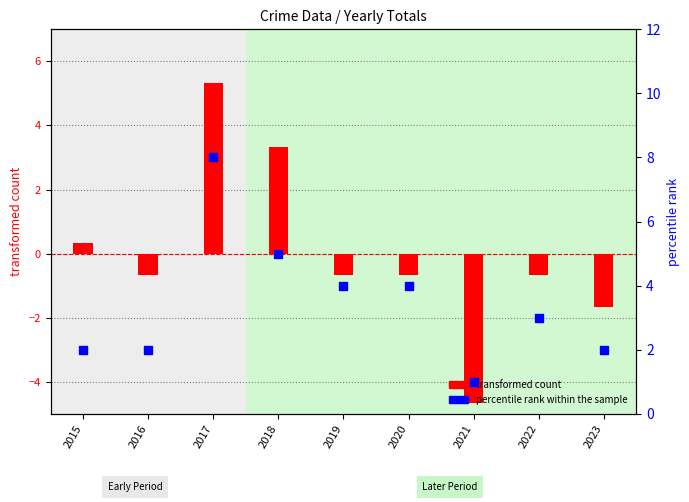

Which series reaches the maximum Y coordinate?

percentile rank within the sample